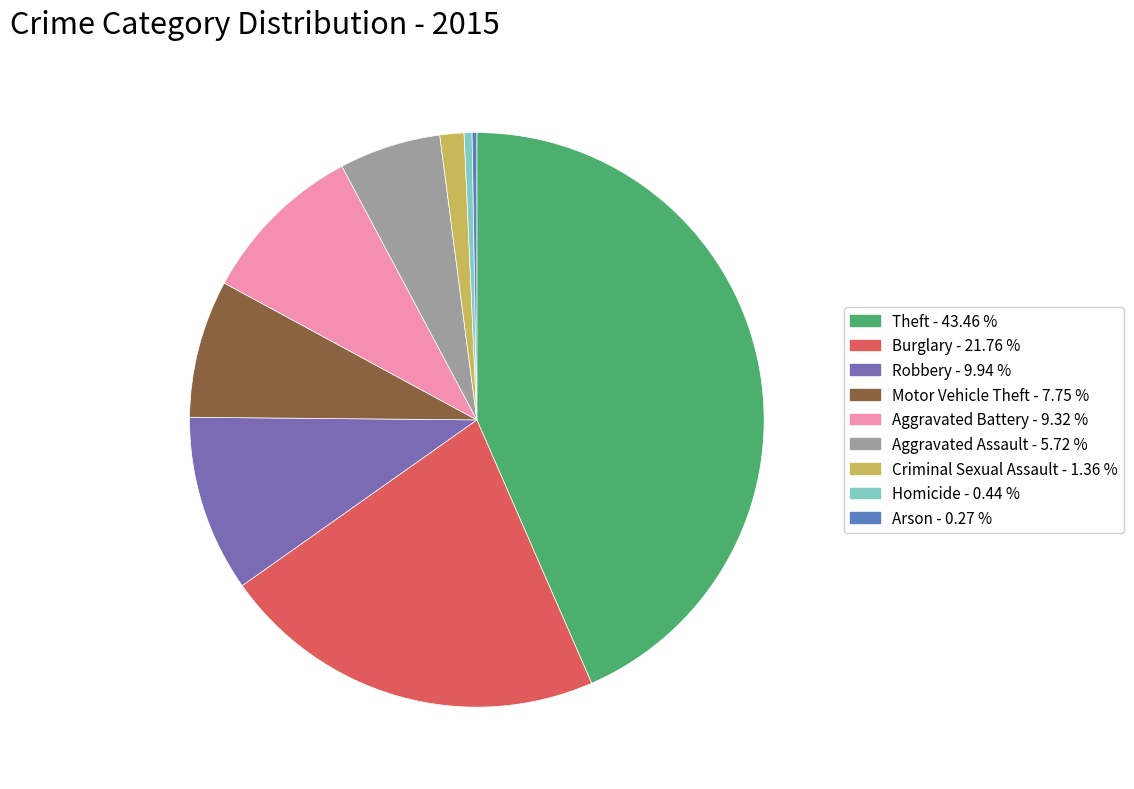

To the nearest percent, what percentage of the pie is Criminal Sexual Assault?

1%